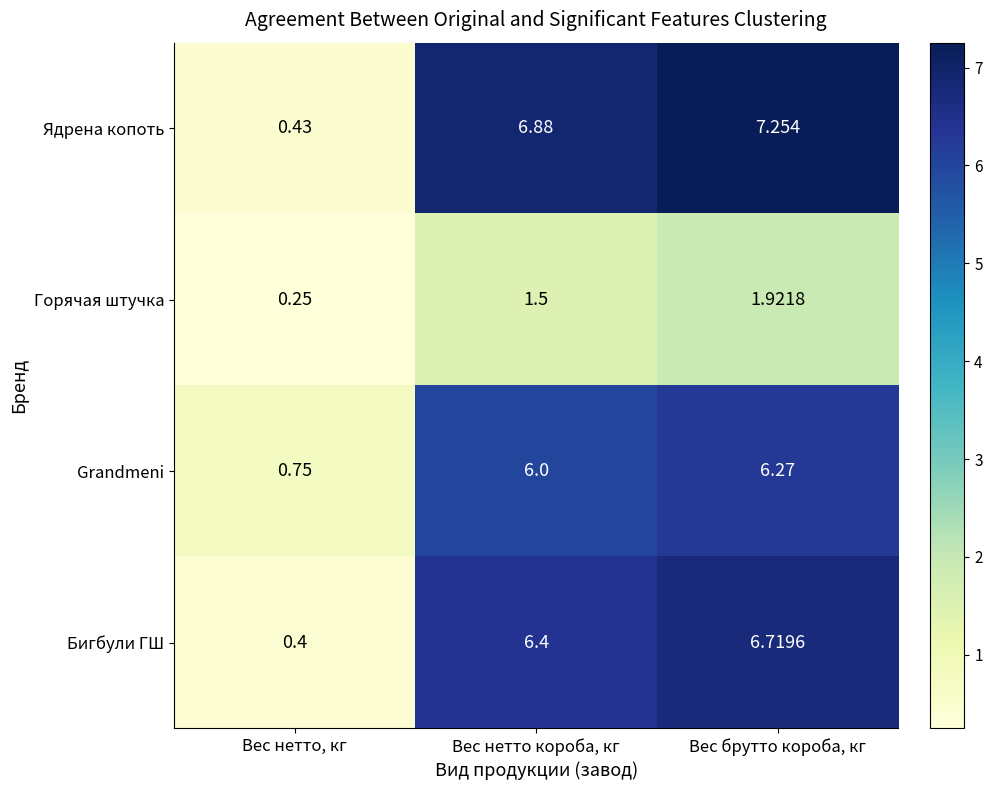

Which series has the largest total across all categories?

Ядрена копоть